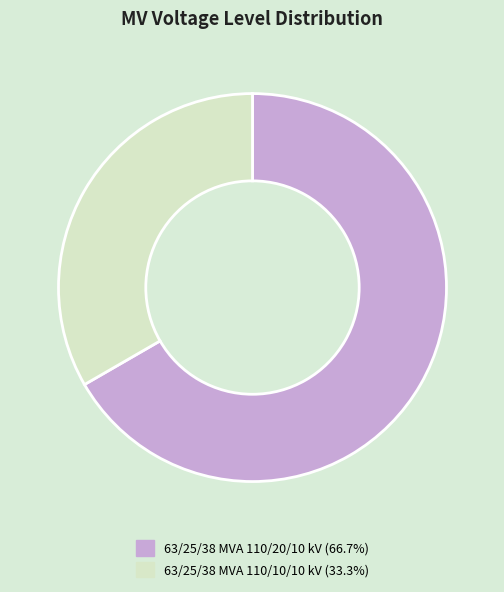

Which category accounts for the majority?

63/25/38 MVA 110/20/10 kV